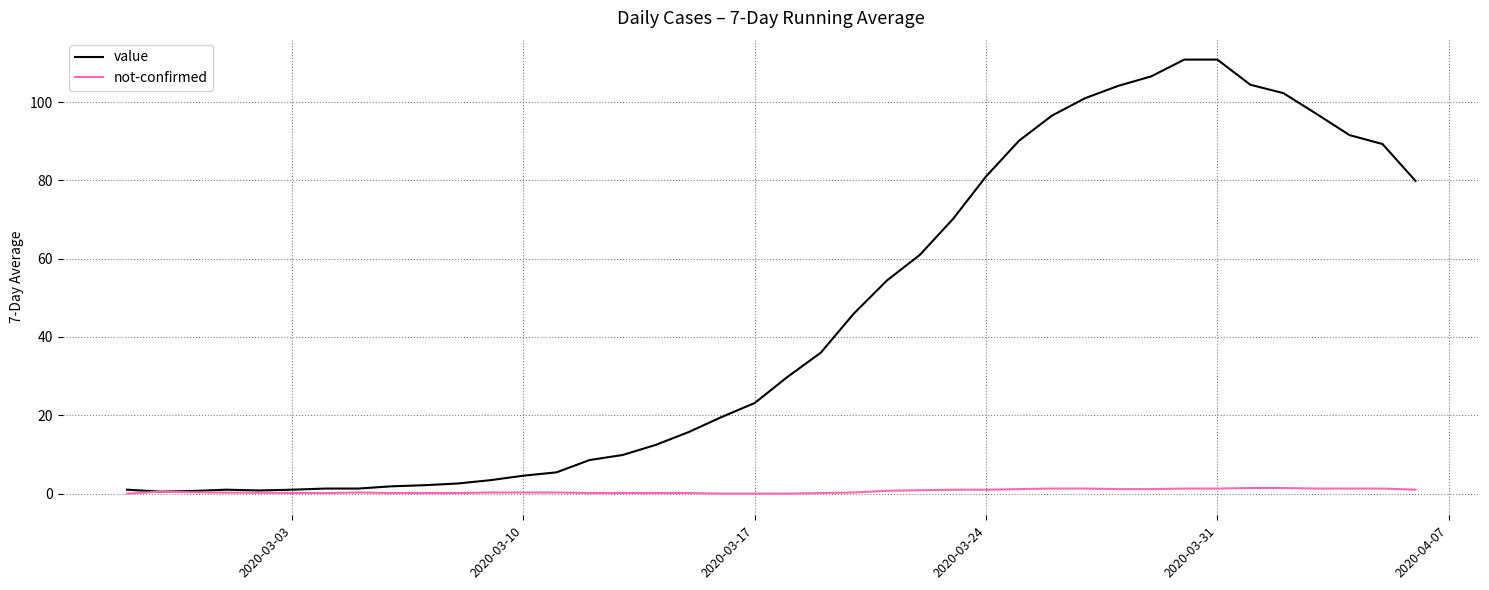

Which series has the widest spread of values?

value